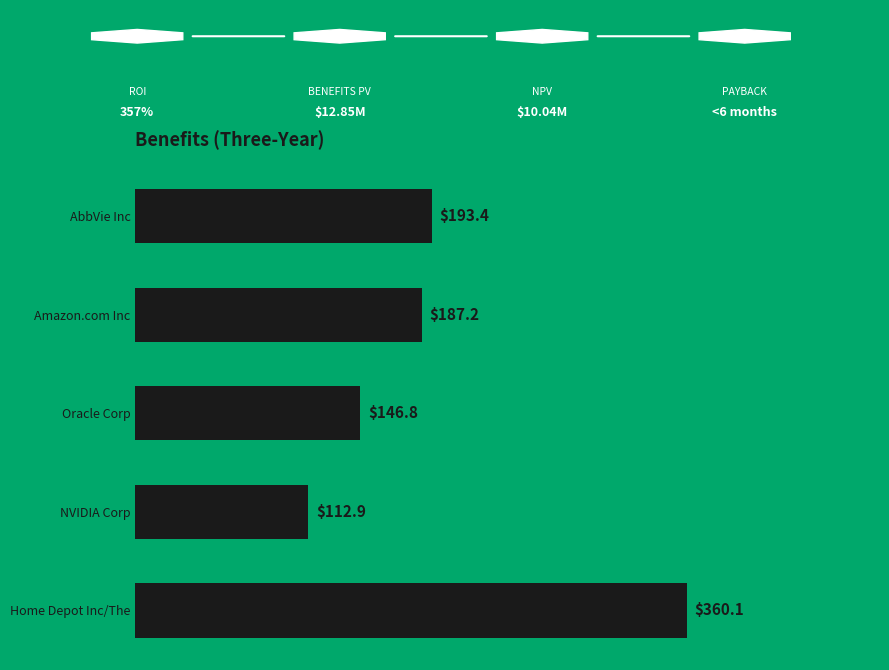

What is the label of the 5th bar from the top?

Home Depot Inc/The